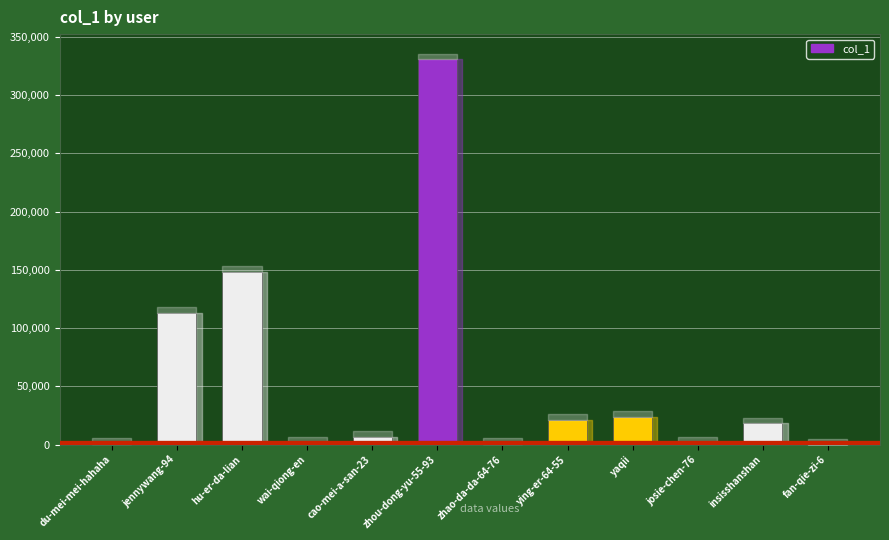

True or false: the data shows 18158 at insisshanshan.

True